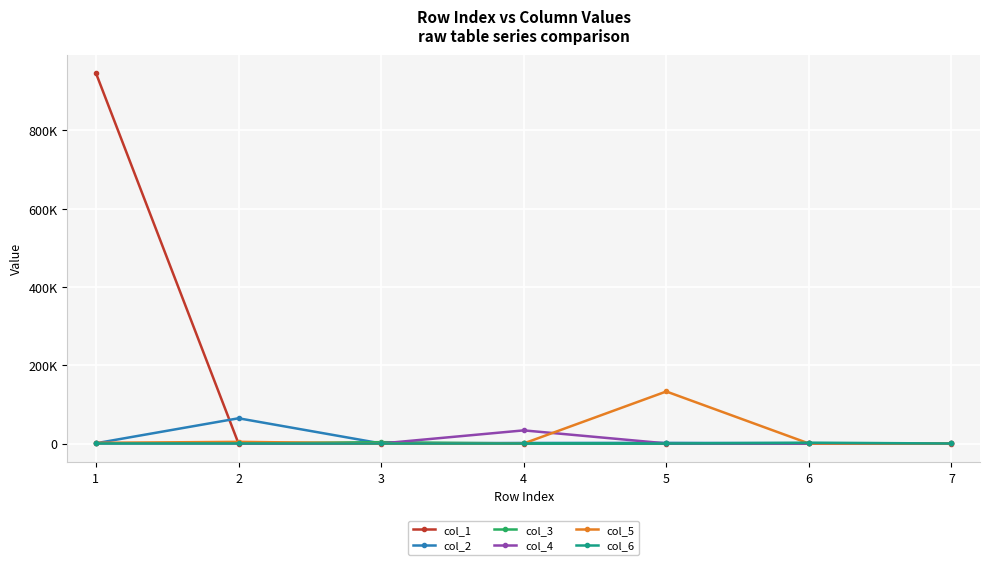

Where is col_1 nearest to the value 473117?

6